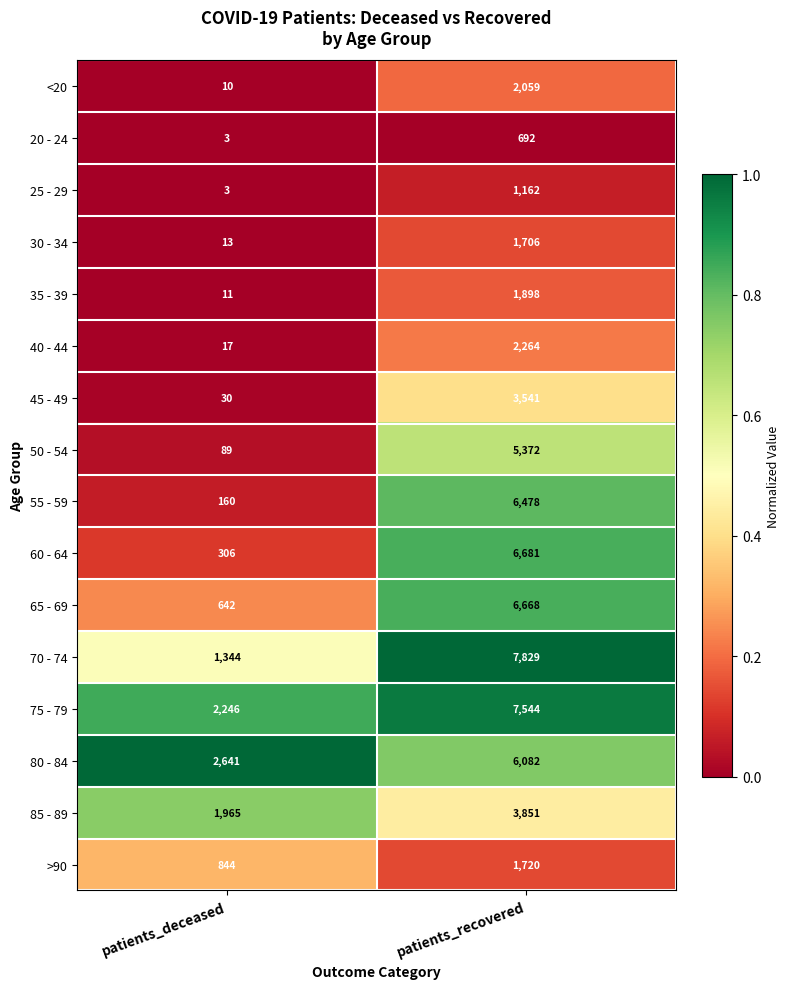

What is the maximum value shown in the chart?

7829